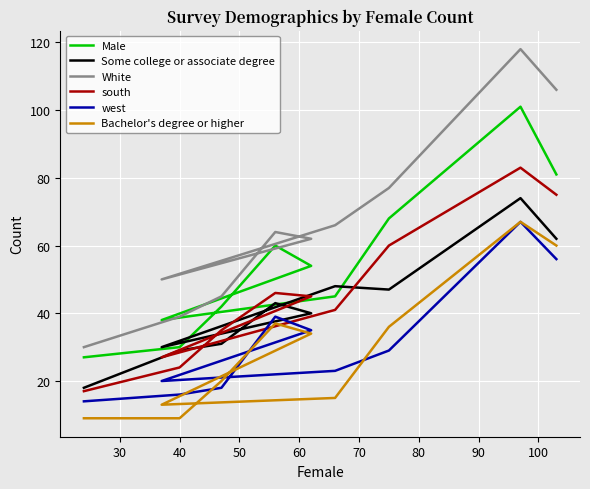

In west, how many points are higher than both neighbors (excluding endpoints)?

2